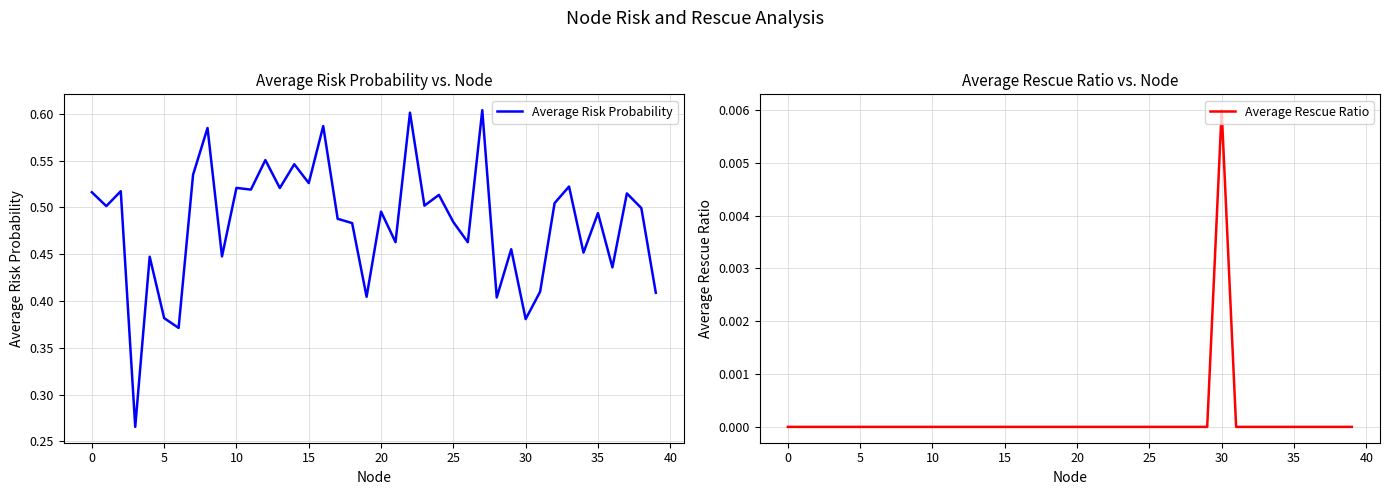

Which category has the highest value across all series?

27